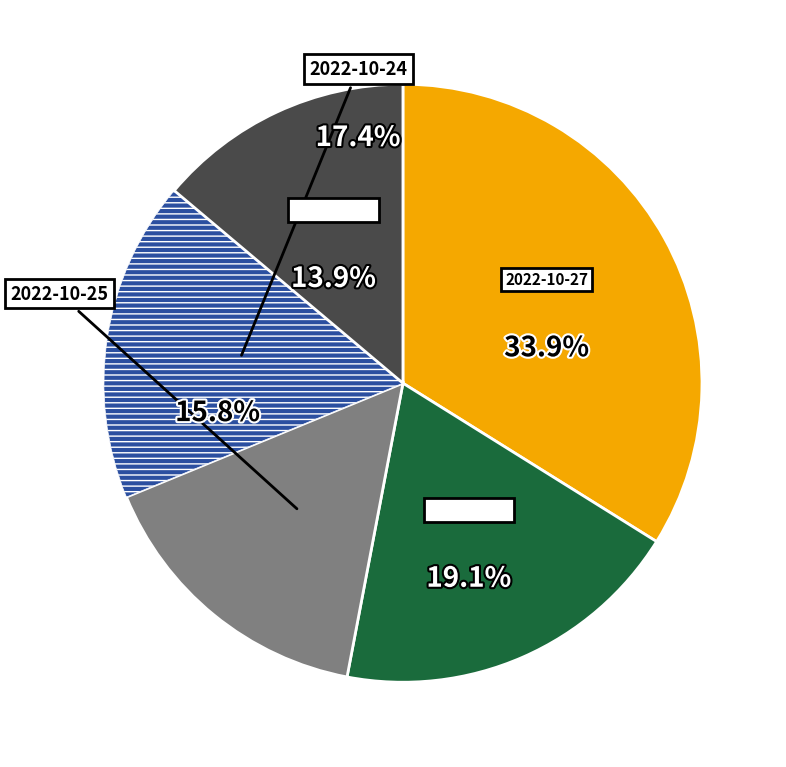

Between 2022-10-21 and 2022-10-27, which is larger?

2022-10-27